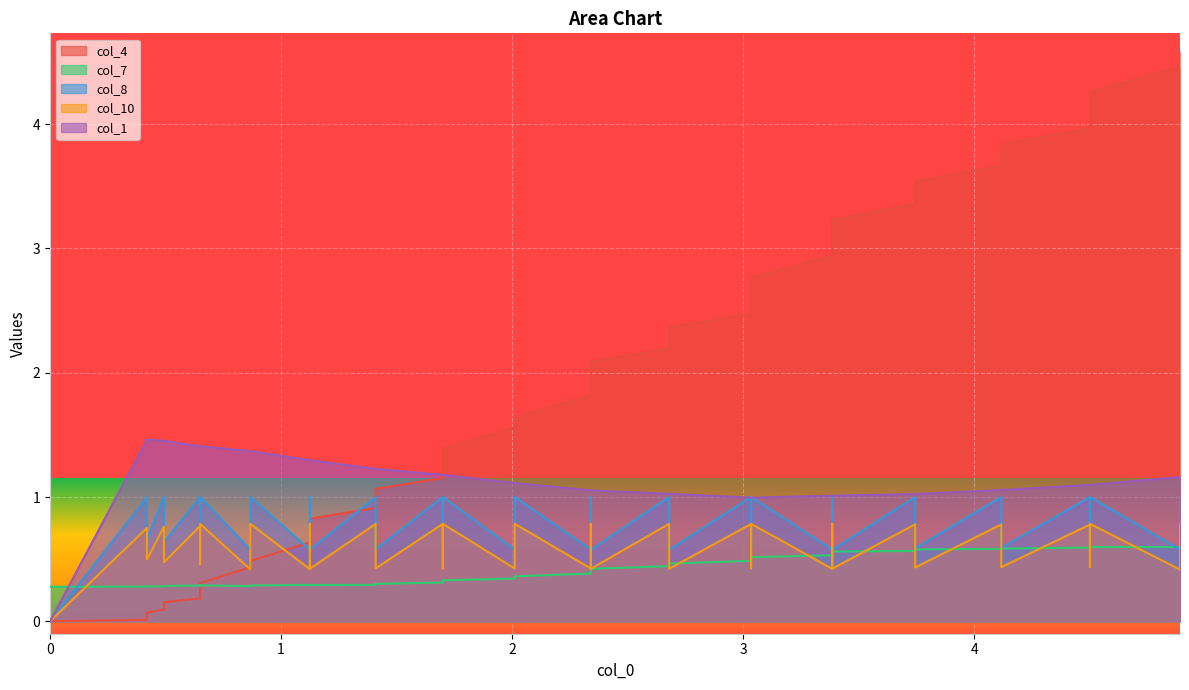

Rank the series at 35 from highest to lowest value.

col_4, col_1, col_8, col_10, col_7